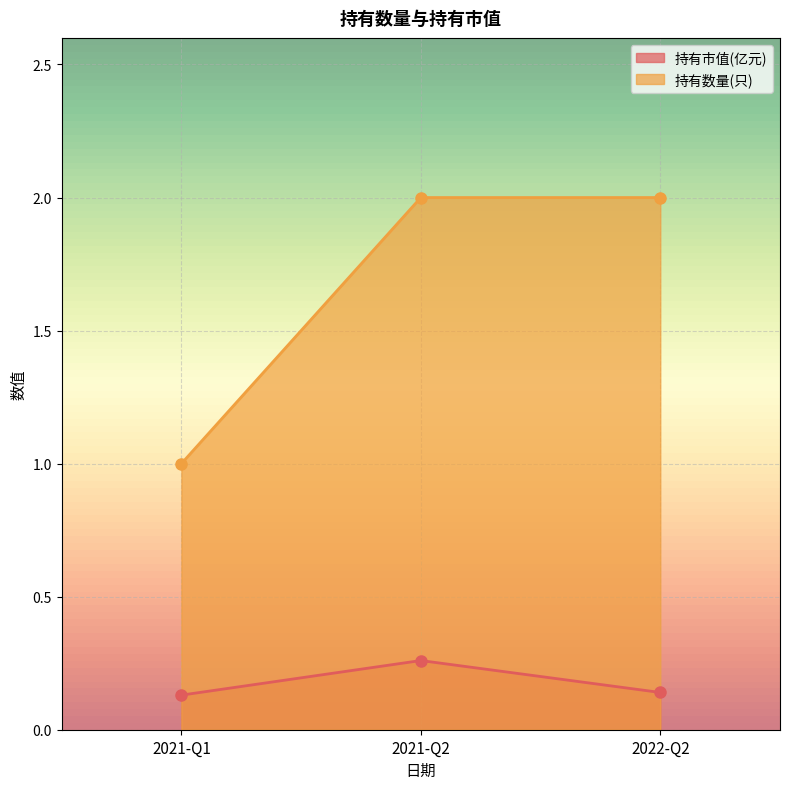

What is the value of the 持有数量(只) point at the 2nd from the left?

2.0